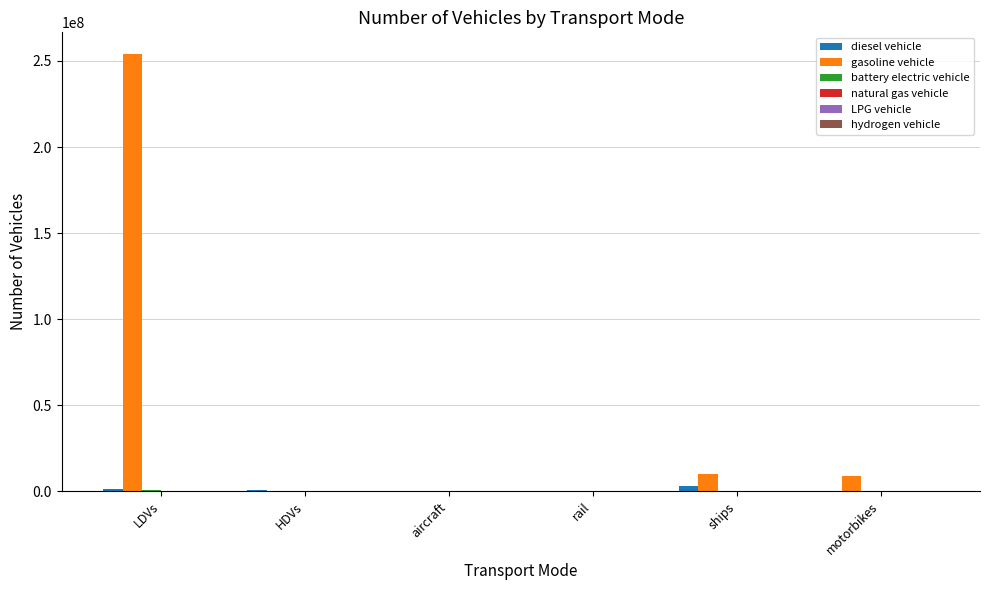

Which category has the highest value in the gasoline vehicle series?

LDVs